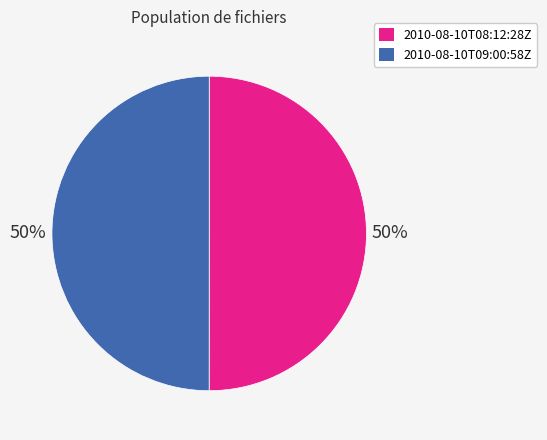

Do 2010-08-10T08:12:28Z and 2010-08-10T09:00:58Z together represent more than half of the pie?

Yes